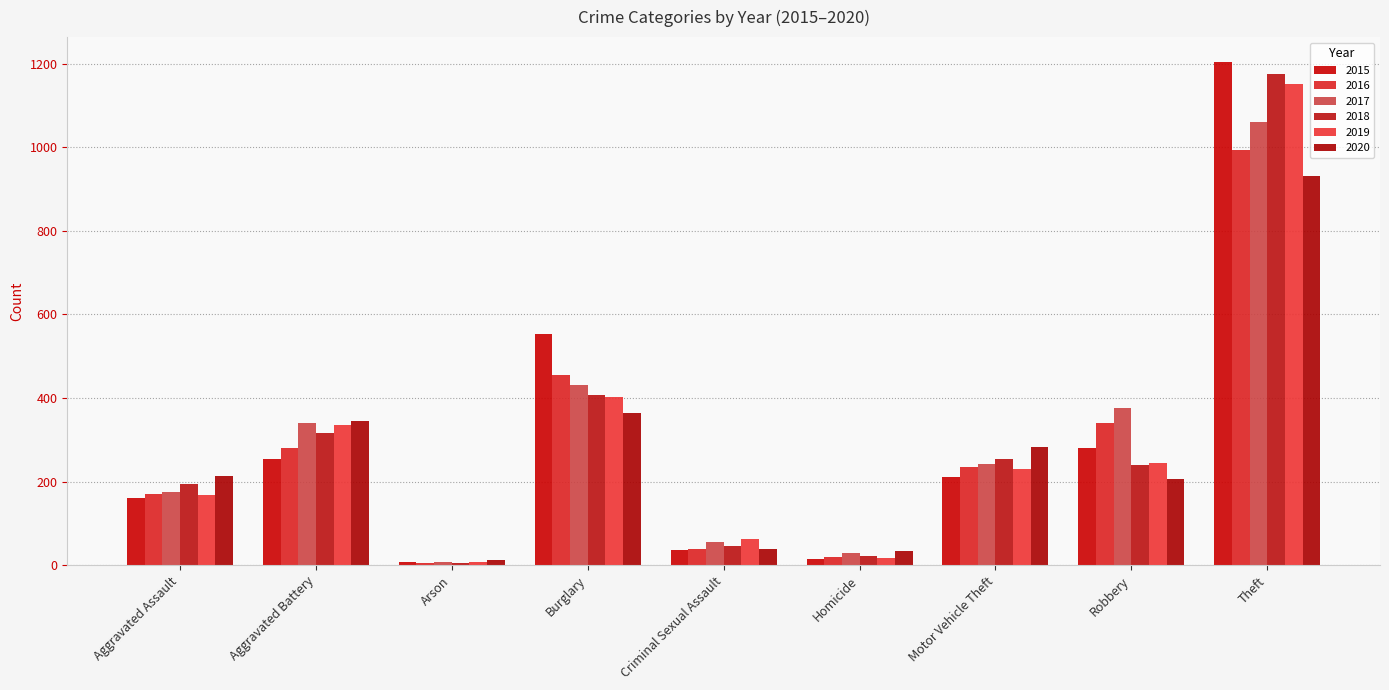

Reading left to right, transcribe all the data shown in this chart.

2015: Aggravated Assault=160	Aggravated Battery=255	Arson=8	Burglary=553	Criminal Sexual Assault=36	Homicide=14	Motor Vehicle Theft=212	Robbery=280	Theft=1203
2016: Aggravated Assault=170	Aggravated Battery=281	Arson=6	Burglary=455	Criminal Sexual Assault=39	Homicide=19	Motor Vehicle Theft=235	Robbery=341	Theft=994
2017: Aggravated Assault=175	Aggravated Battery=340	Arson=7	Burglary=431	Criminal Sexual Assault=56	Homicide=30	Motor Vehicle Theft=241	Robbery=375	Theft=1061
2018: Aggravated Assault=195	Aggravated Battery=316	Arson=6	Burglary=407	Criminal Sexual Assault=47	Homicide=21	Motor Vehicle Theft=253	Robbery=240	Theft=1175
2019: Aggravated Assault=168	Aggravated Battery=336	Arson=7	Burglary=403	Criminal Sexual Assault=63	Homicide=18	Motor Vehicle Theft=229	Robbery=245	Theft=1150
2020: Aggravated Assault=213	Aggravated Battery=346	Arson=13	Burglary=363	Criminal Sexual Assault=39	Homicide=33	Motor Vehicle Theft=283	Robbery=207	Theft=932